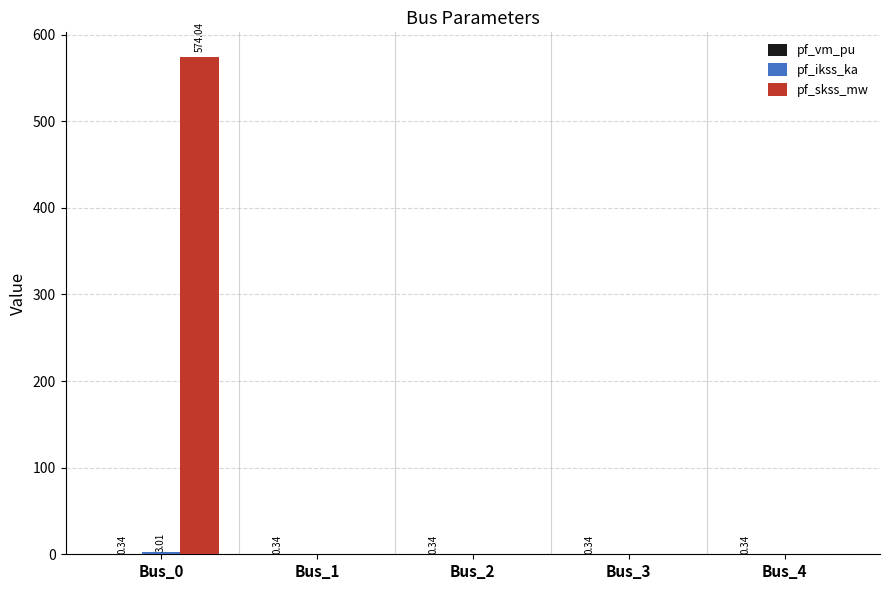

Which series has the largest total across all categories?

pf_skss_mw